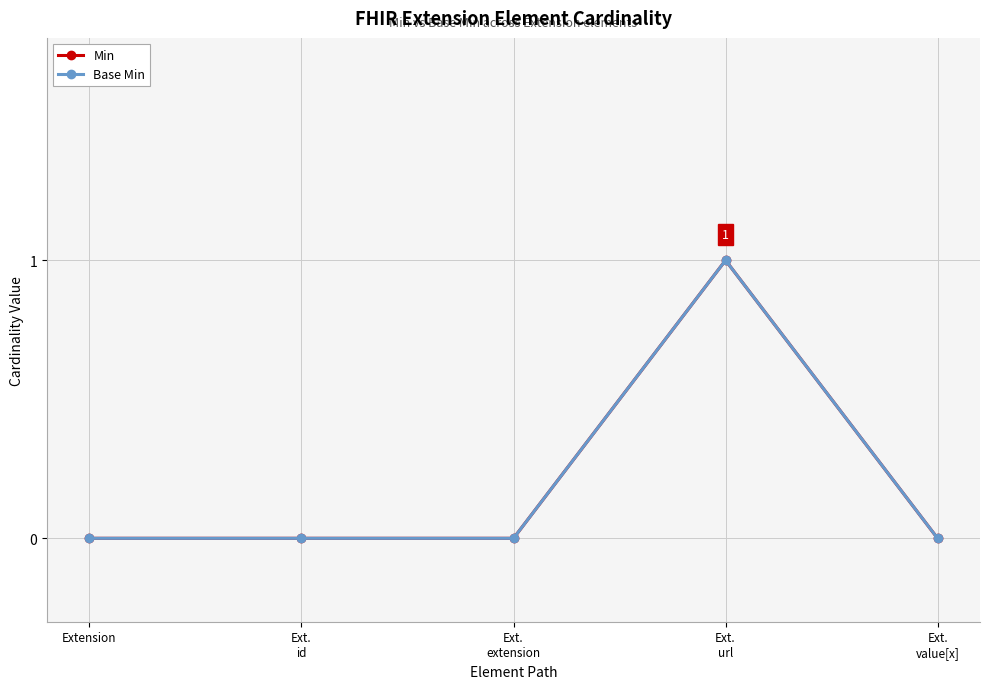

True or false: Min and Base Min cross at least once.

False